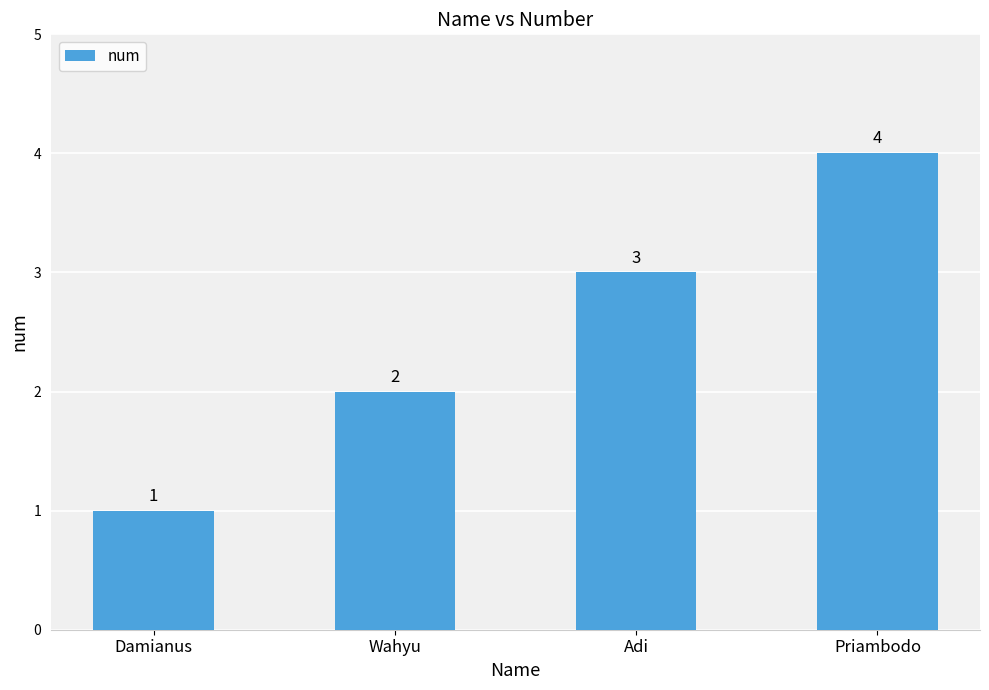

What is the difference between the values at Damianus and Wahyu?

1